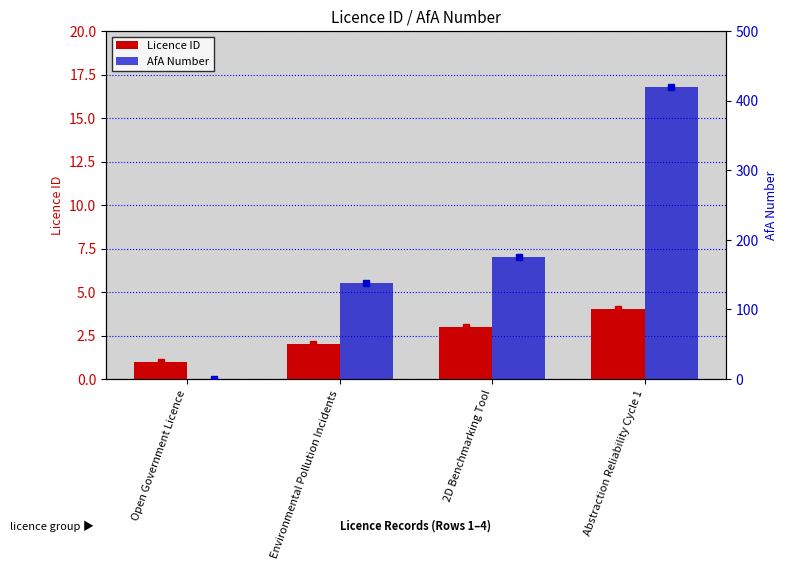

What are all the series names shown in the legend?

Licence ID, AfA Number